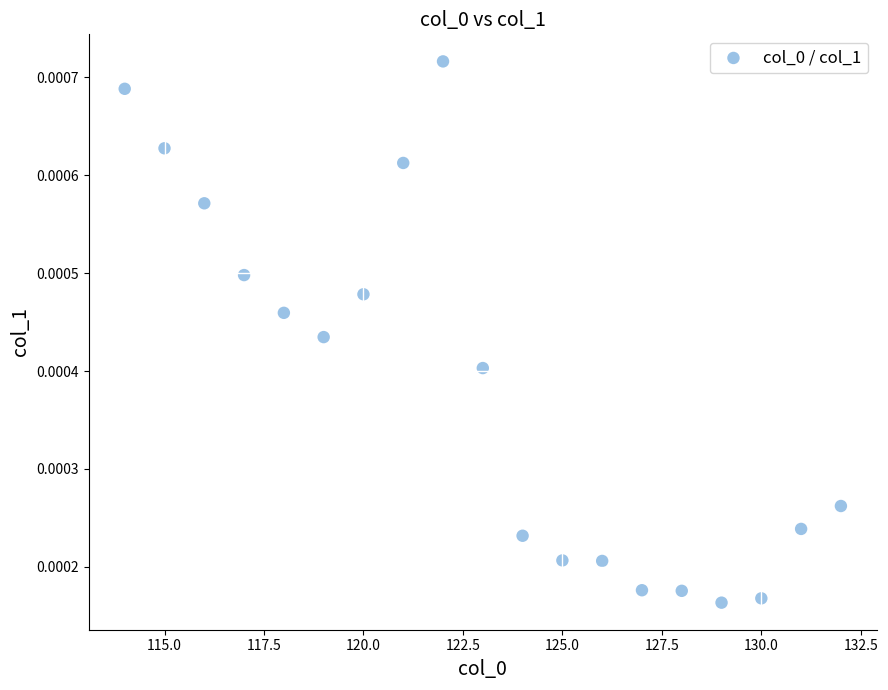

How many data points are displayed?

19